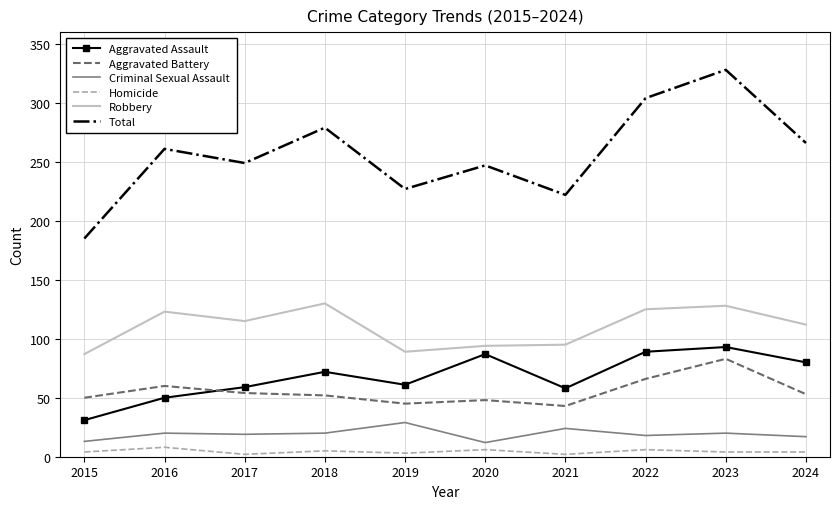

What value does the Aggravated Battery series have at 2016?

60